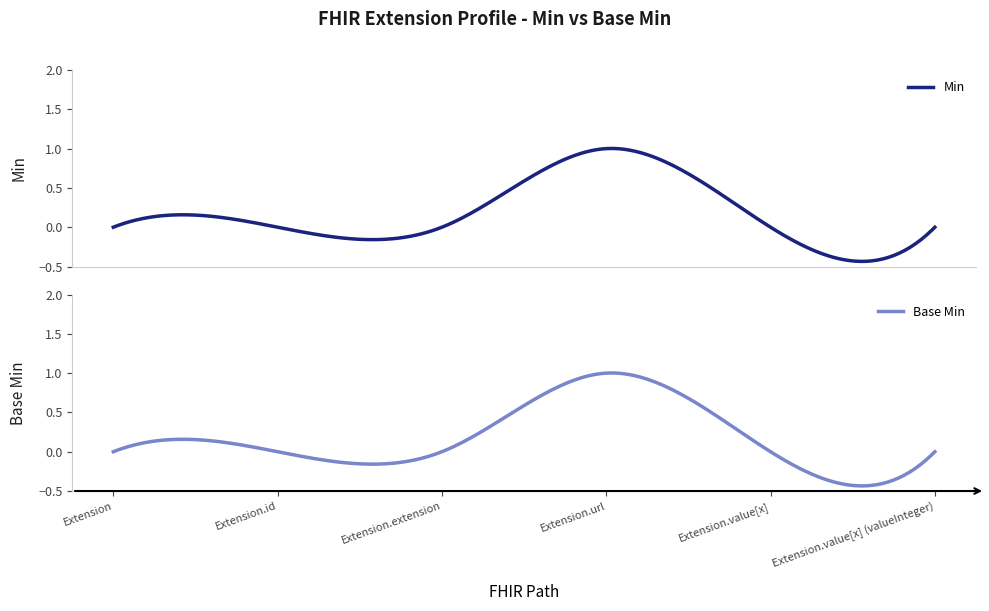

How many interior local peaks does the Min series have?

1